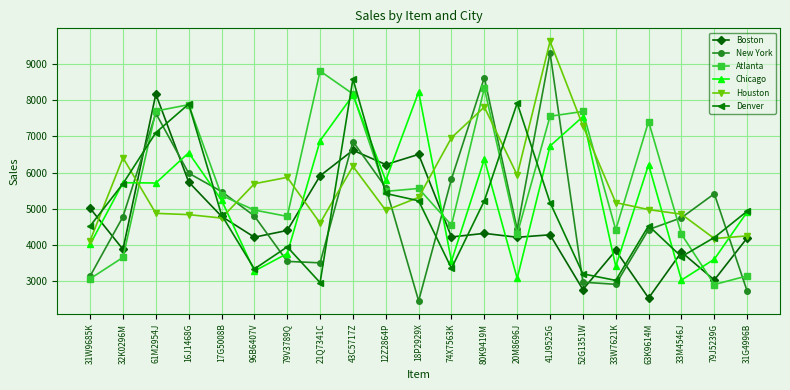

What are all the series names shown in the legend?

Boston, New York, Atlanta, Chicago, Houston, Denver